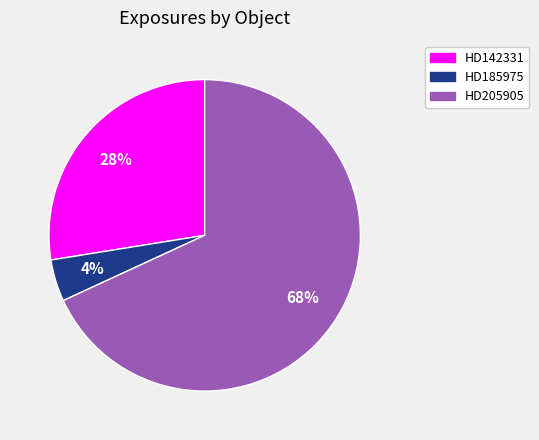

Between HD142331 and HD185975, which is larger?

HD142331